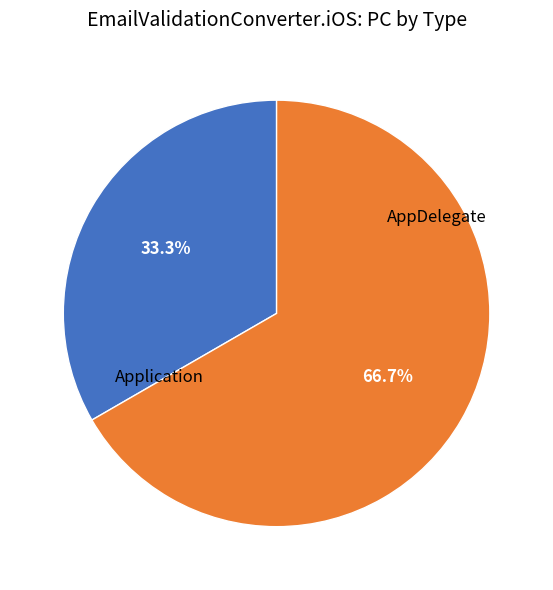

Is there a majority slice in this chart?

Yes